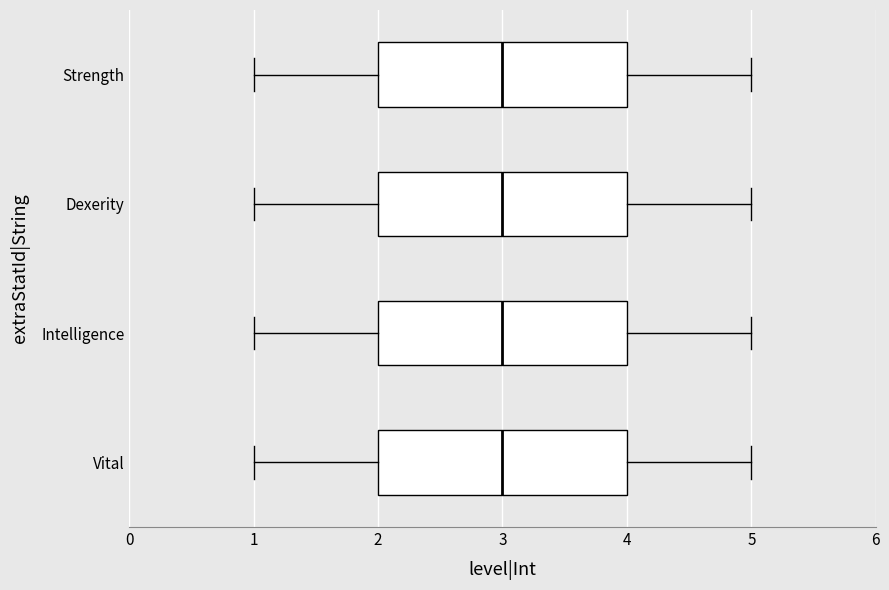

Reading bottom to top, read every box against the x-axis: the position of its median line, the range the box covers, and the ends of its whiskers. The values are not printed on the chart, so give them approximately, as read against the axis.

Vital: median 3, box 2 to 4, whiskers 1 to 5
Intelligence: median 3, box 2 to 4, whiskers 1 to 5
Dexerity: median 3, box 2 to 4, whiskers 1 to 5
Strength: median 3, box 2 to 4, whiskers 1 to 5